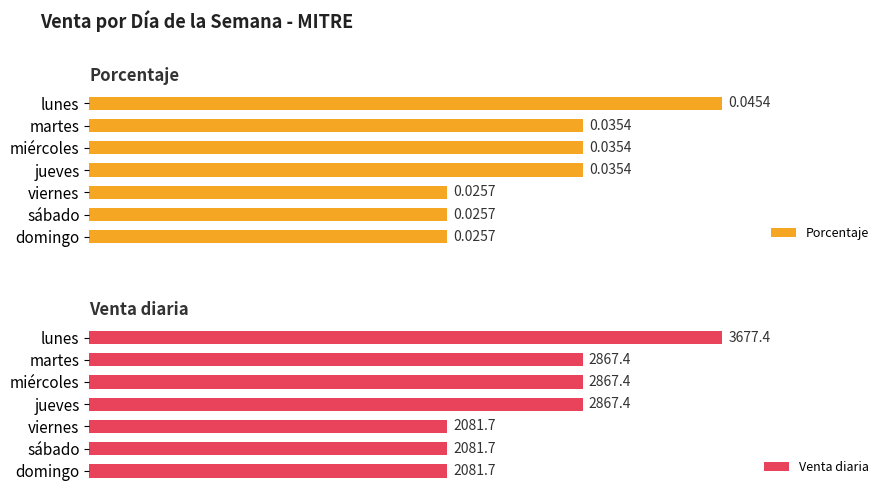

At lunes, list the series in order from smallest to largest.

Porcentaje, Venta diaria